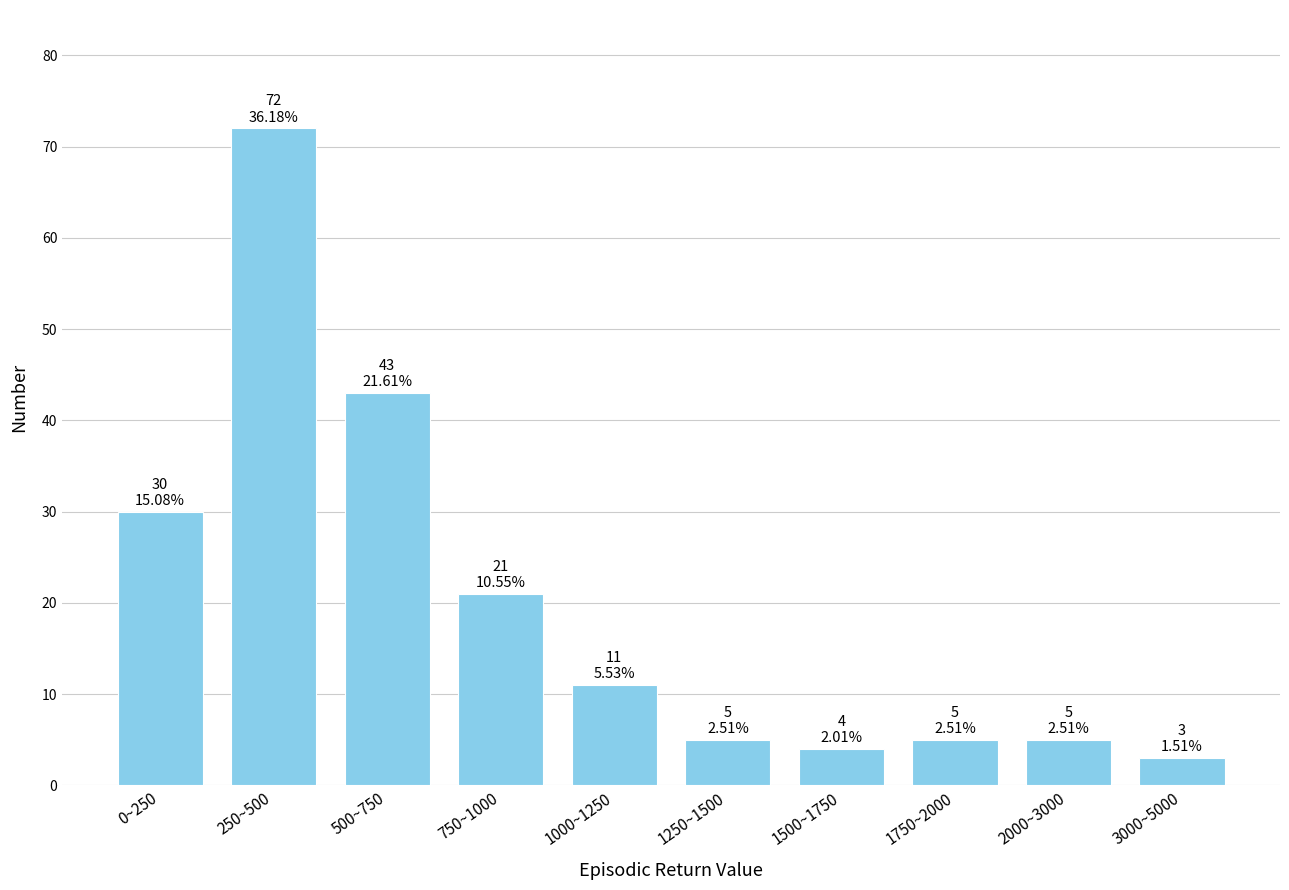

Reading right to left, list all the values displayed in this chart.

3	5	5	4	5	11	21	43	72	30